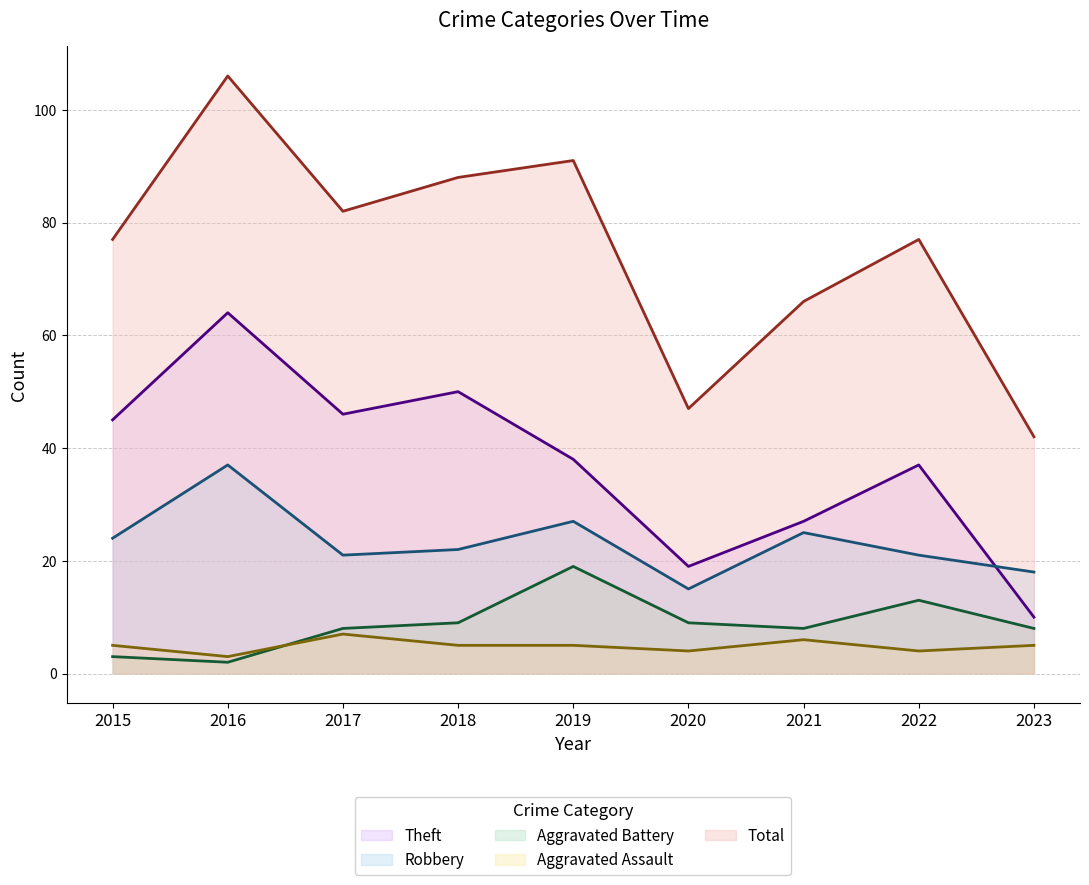

Which label corresponds to the smallest value in the chart?

2016